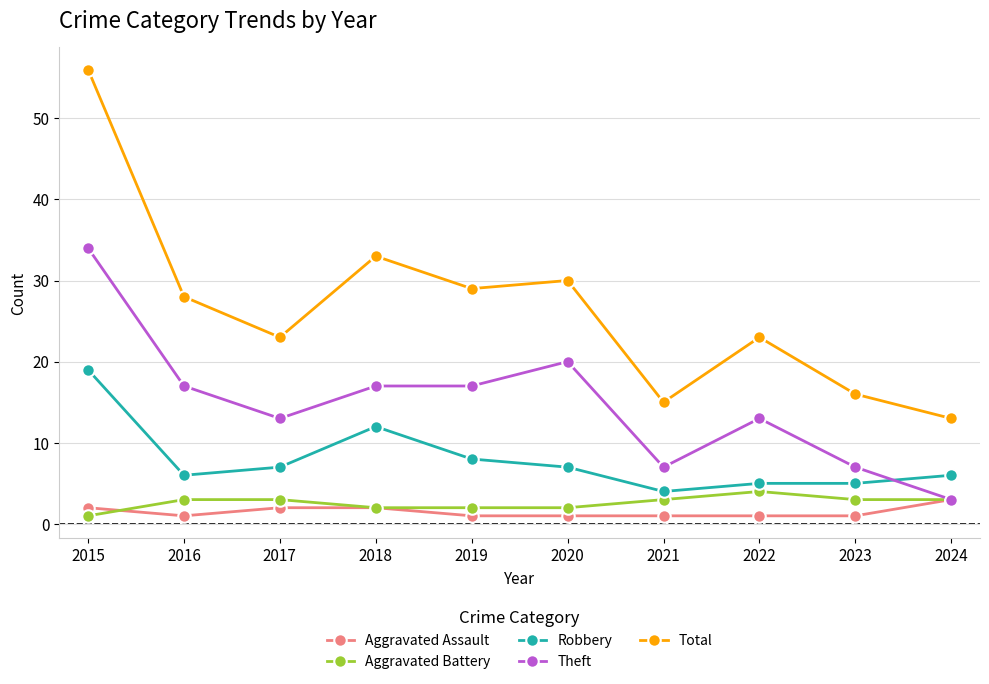

True or false: Aggravated Battery and Total cross at least once.

False